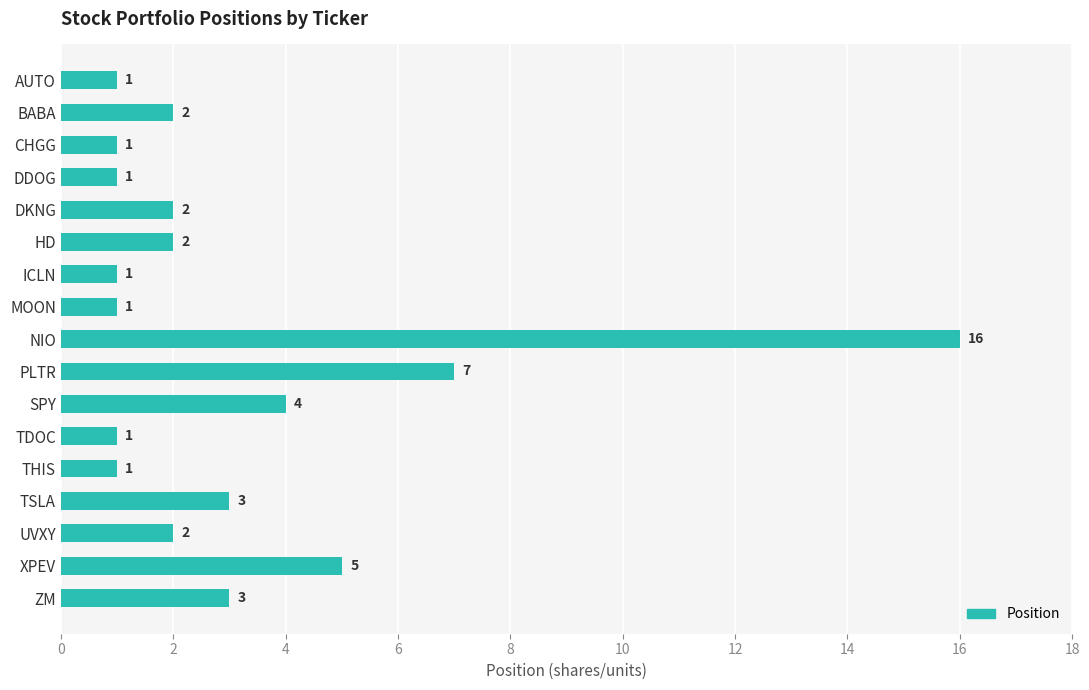

Reading top to bottom, what are all the values shown in this chart?

1	2	1	1	2	2	1	1	16	7	4	1	1	3	2	5	3